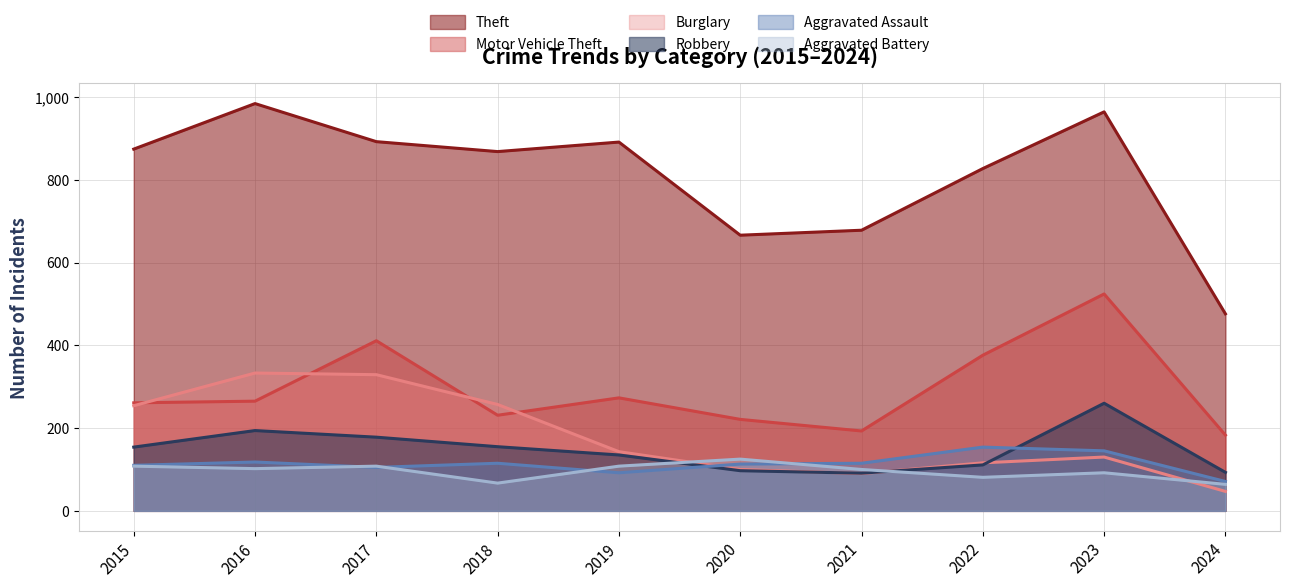

True or false: Burglary and Theft intersect in this chart.

False